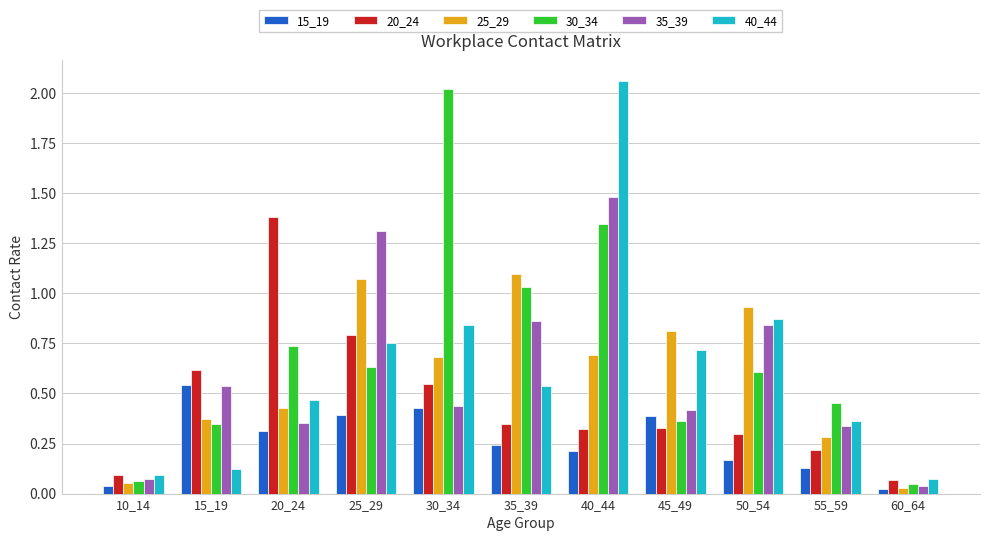

Which series changed the most between 30_34 and 40_44?

40_44